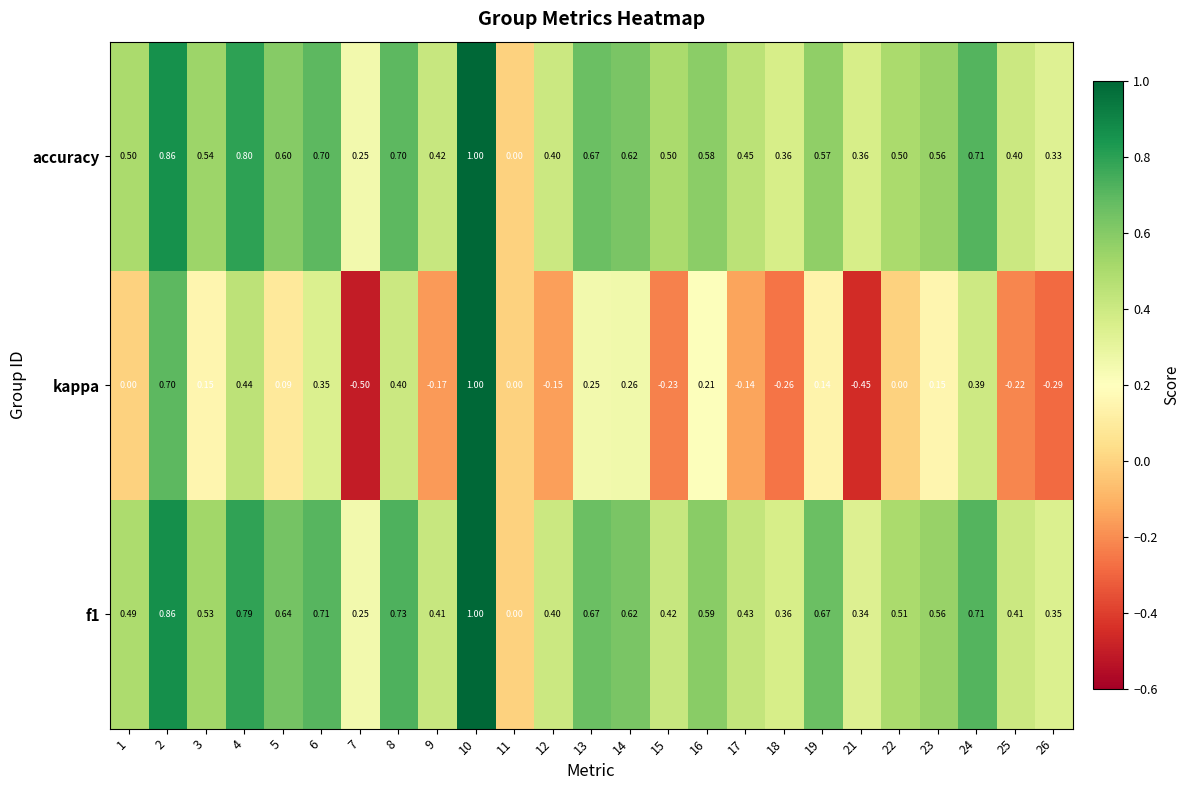

Which series has the largest range (max minus min)?

kappa